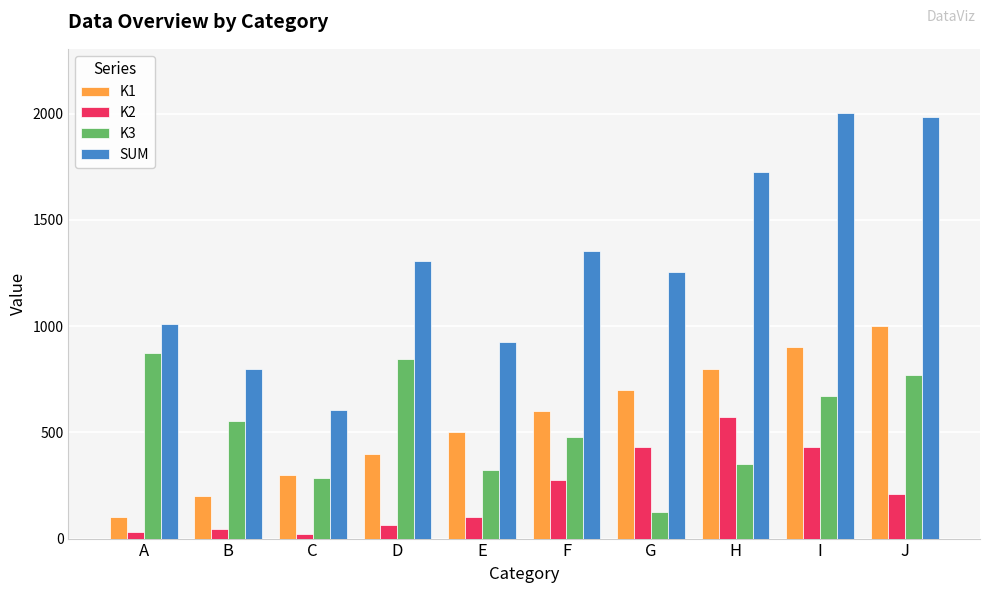

What is the difference between the SUM values at C and A?

402